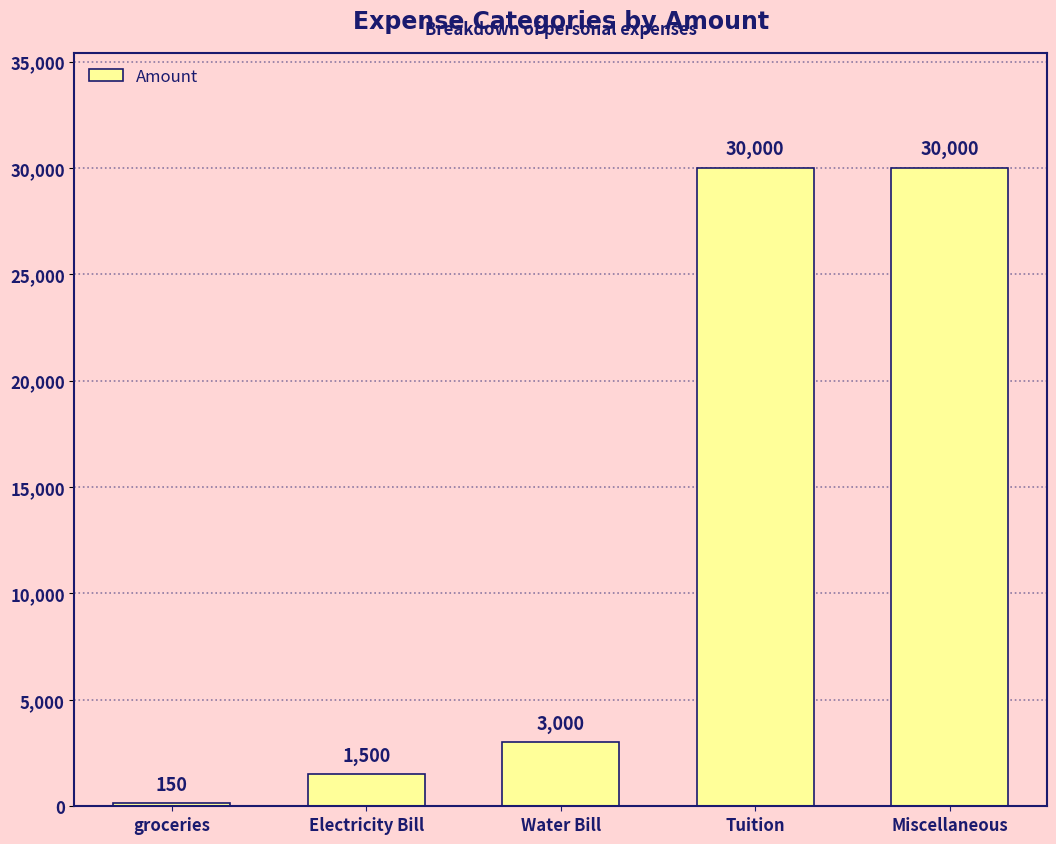

Reading right to left, what are all the values shown in this chart?

Miscellaneous=30000	Tuition=30000	Water Bill=3000	Electricity Bill=1500	groceries=150